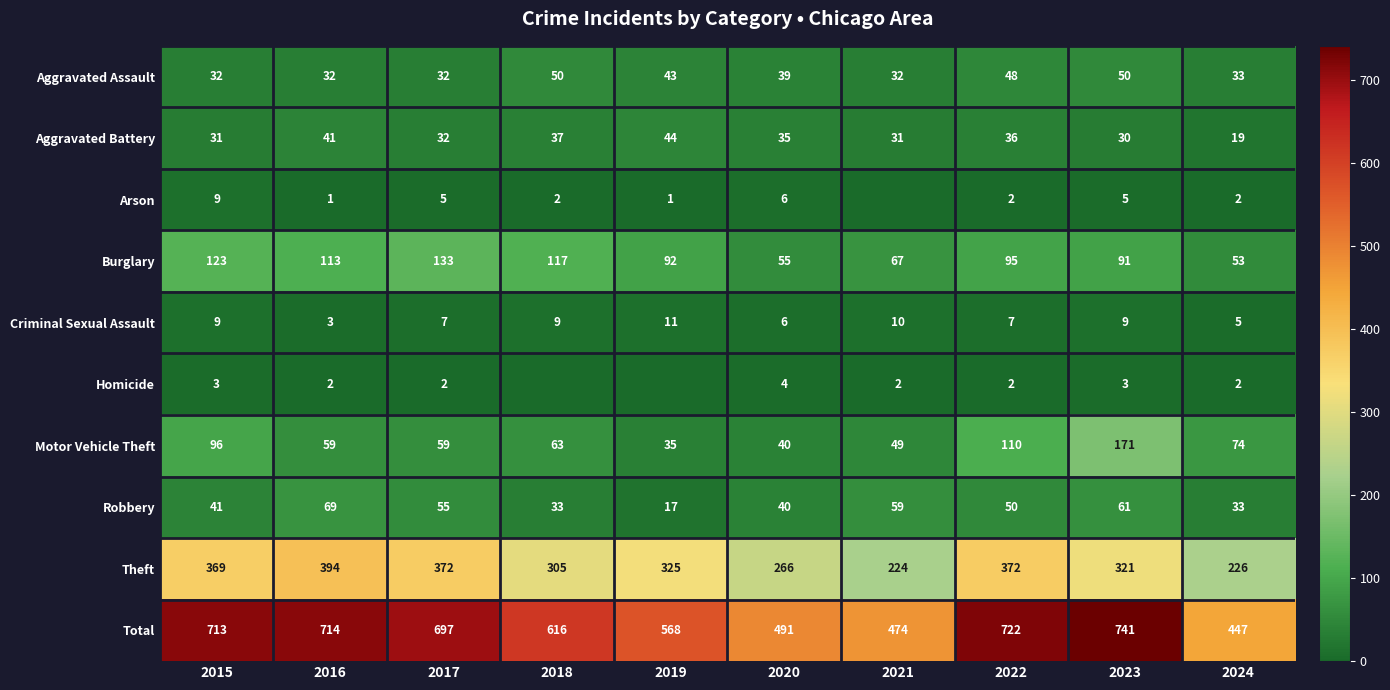

Is the value of Theft at 2023 greater than the value of Aggravated Battery at 2019?

Yes